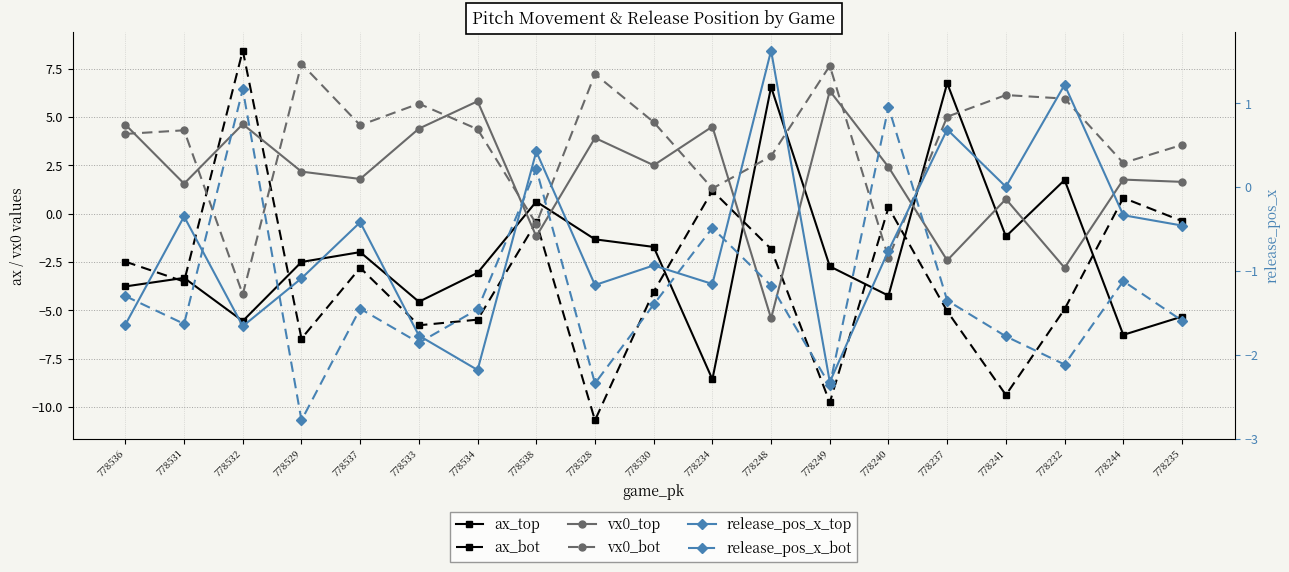

What is the value of the ax_top point at the 8th from the left?

0.6